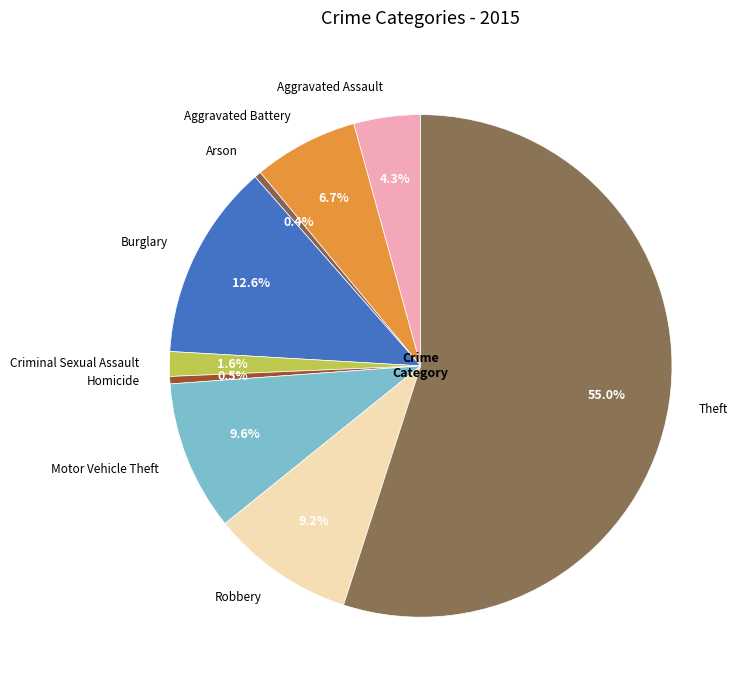

Is there any slice that represents more than half of the pie?

Yes